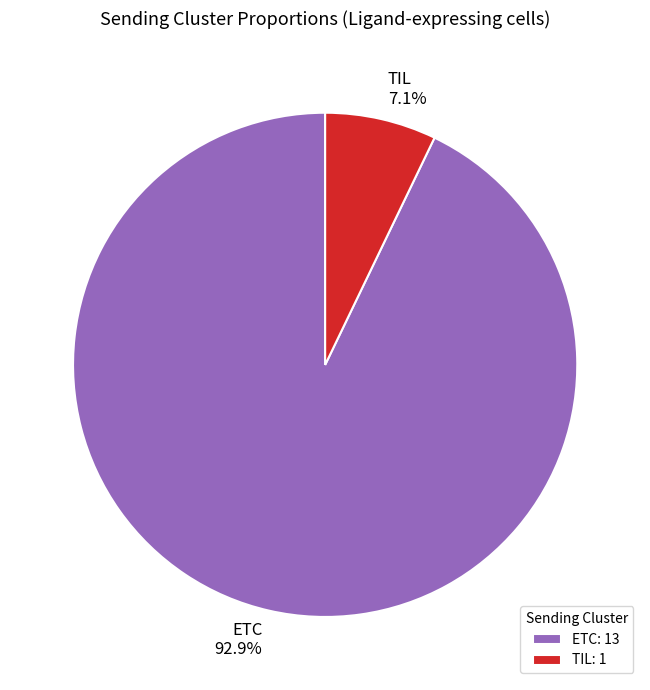

Between ETC and TIL, which is larger?

ETC